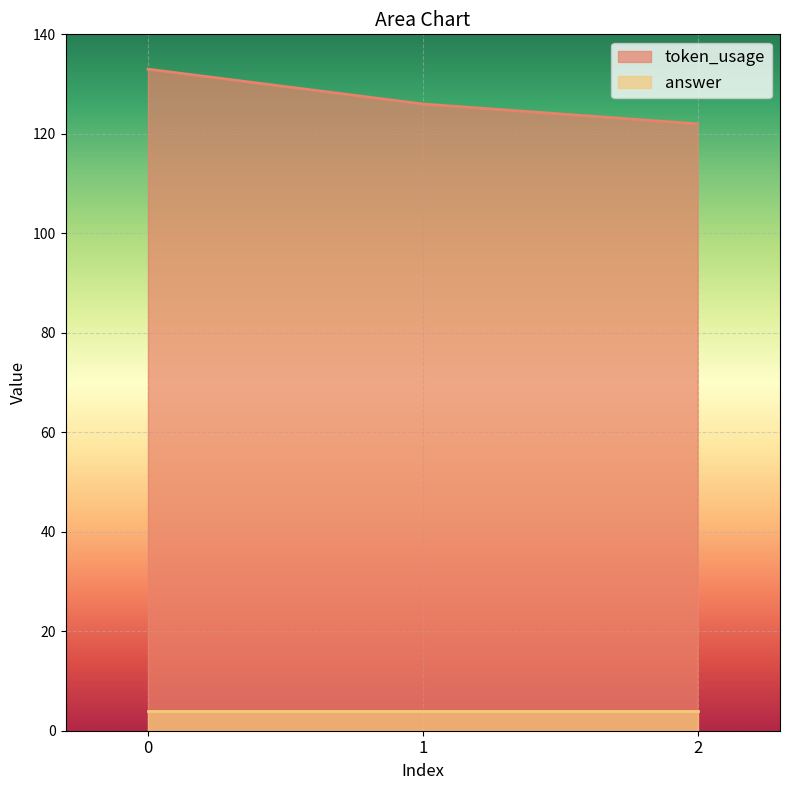

What is the value of the 1st point from the left?

133